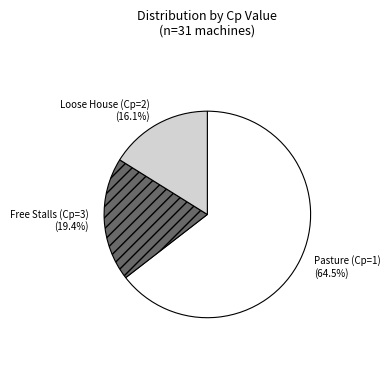

How many segments does this pie chart have?

3